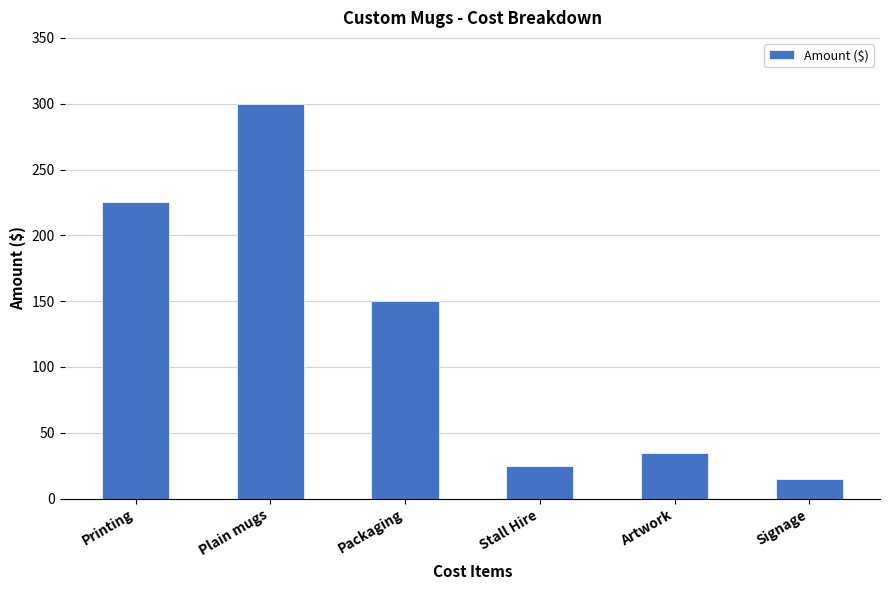

What is the greatest value displayed?

300